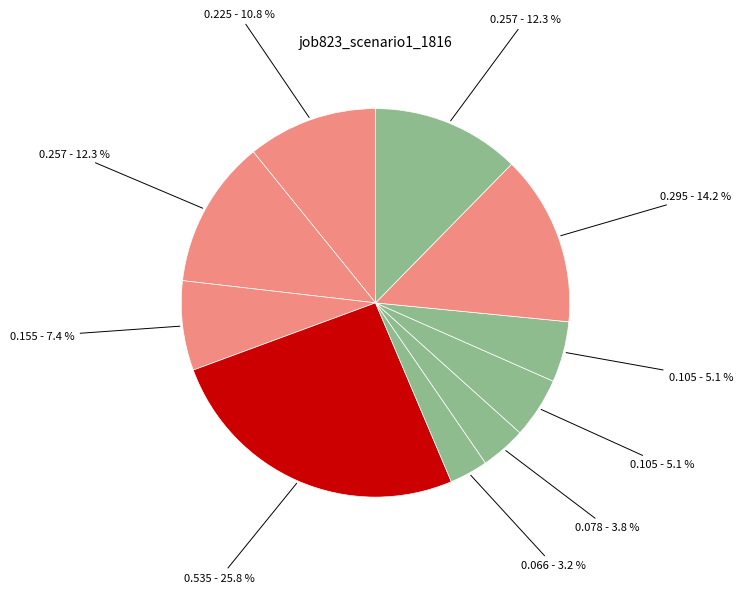

How many segments does this pie chart have?

10